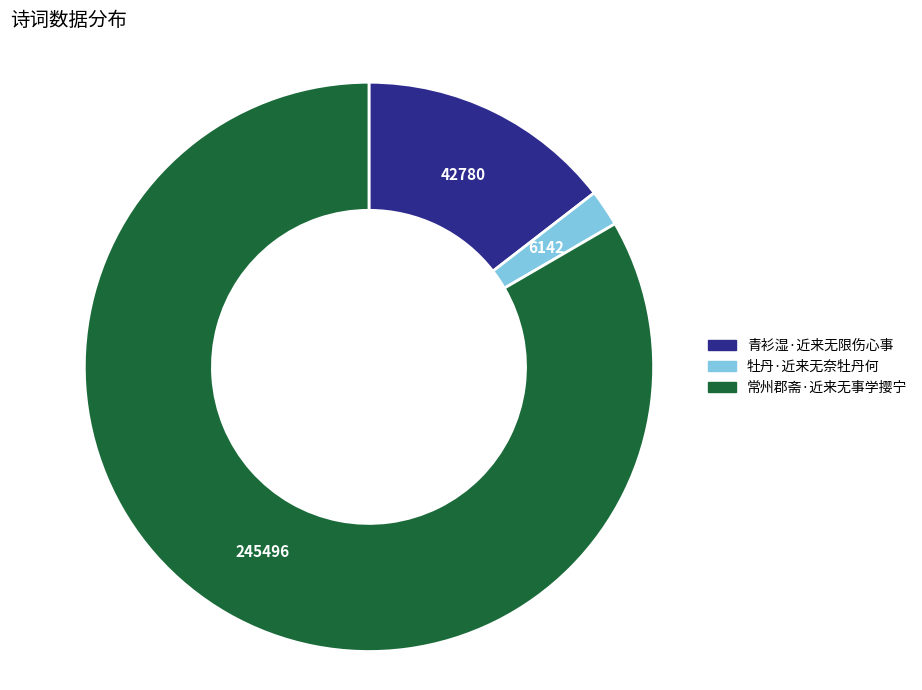

What is the smallest slice in the pie chart?

牡丹·近来无奈牡丹何